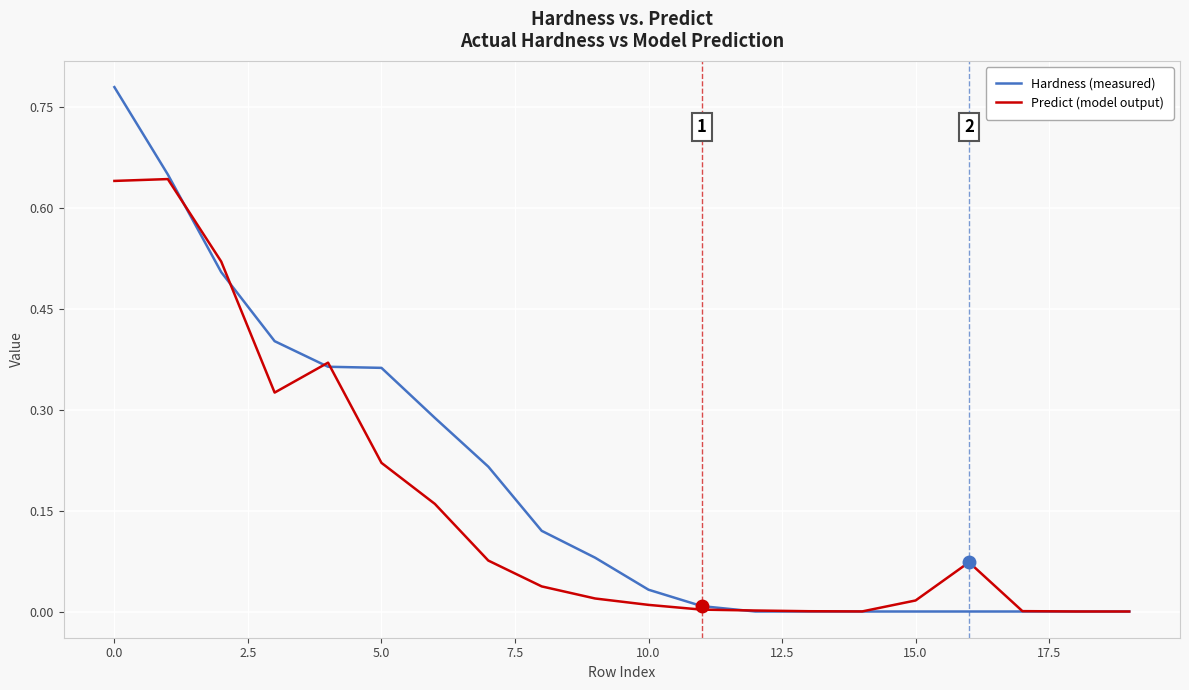

Which series has the largest total across all categories?

Hardness (measured)